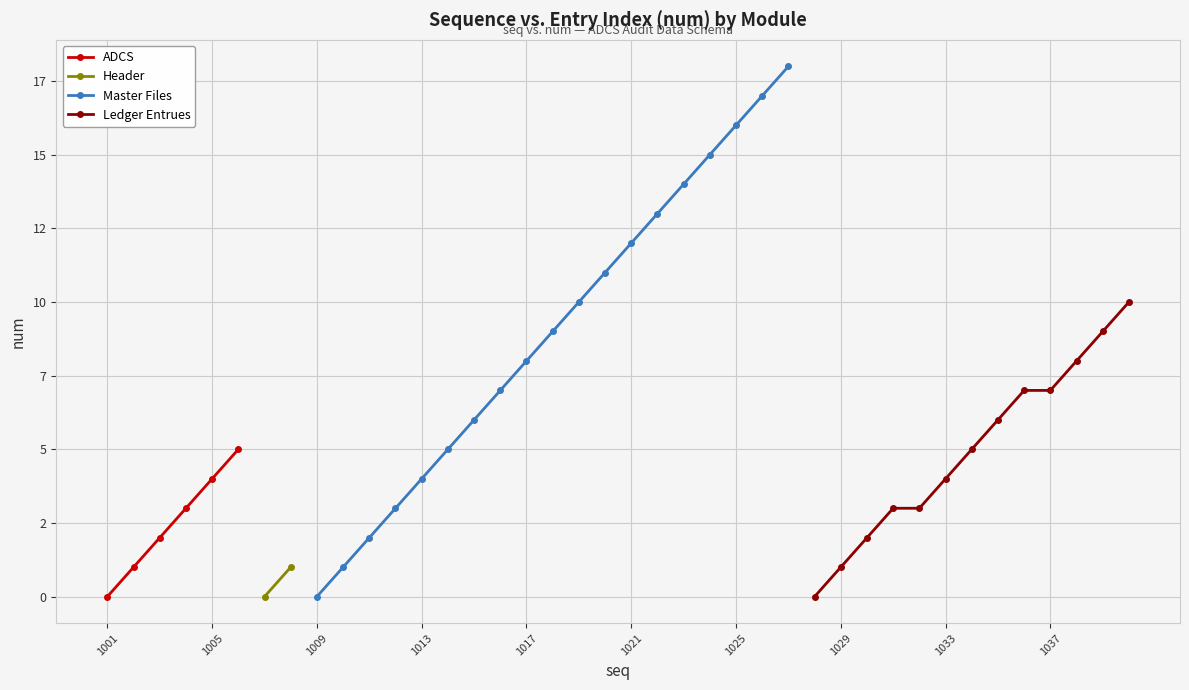

The chart shows a value of 8 at 16. True or false?

True